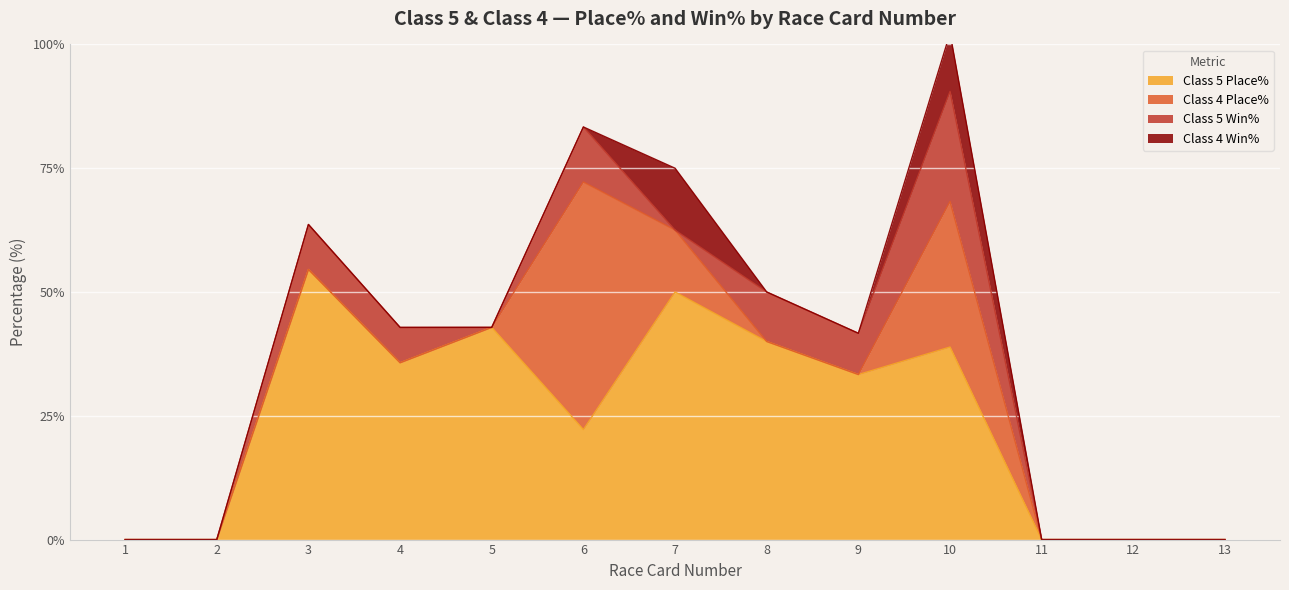

How many values in the Class 5 Place% series exceed 33?

7